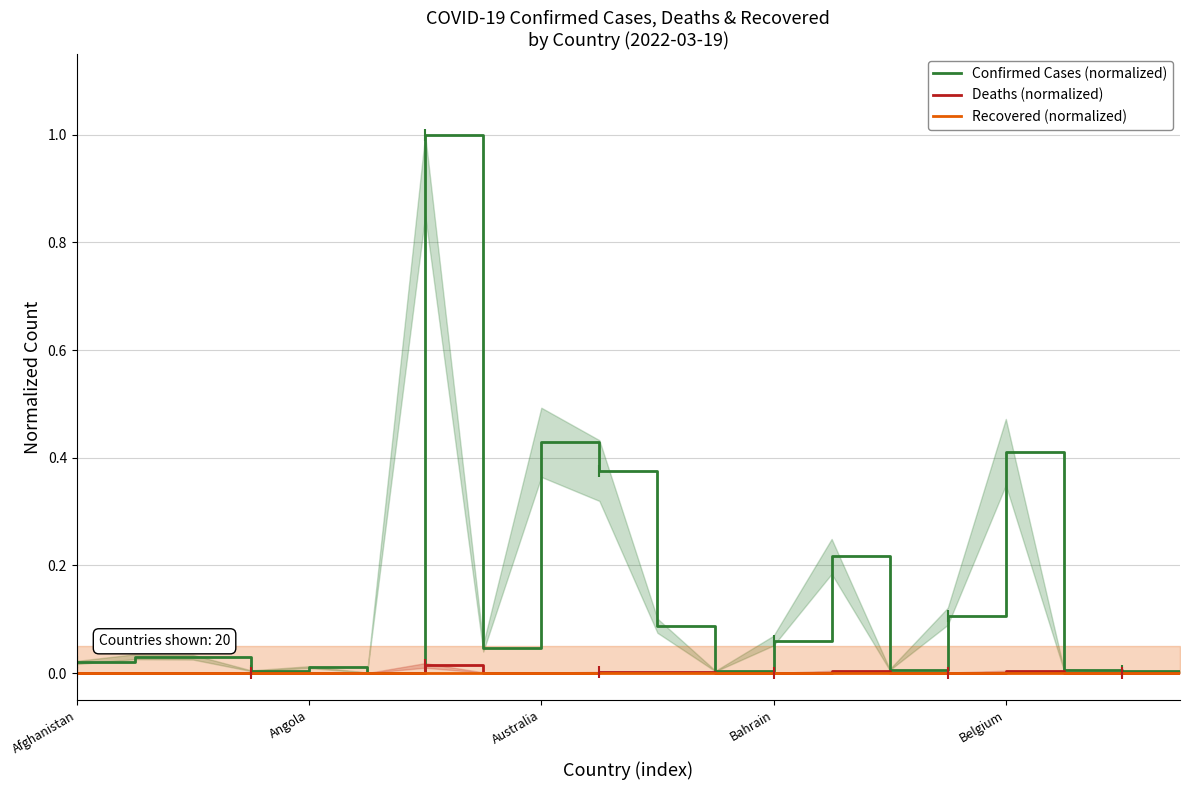

What is the highest value of the Confirmed Cases (normalized) series?

1.0